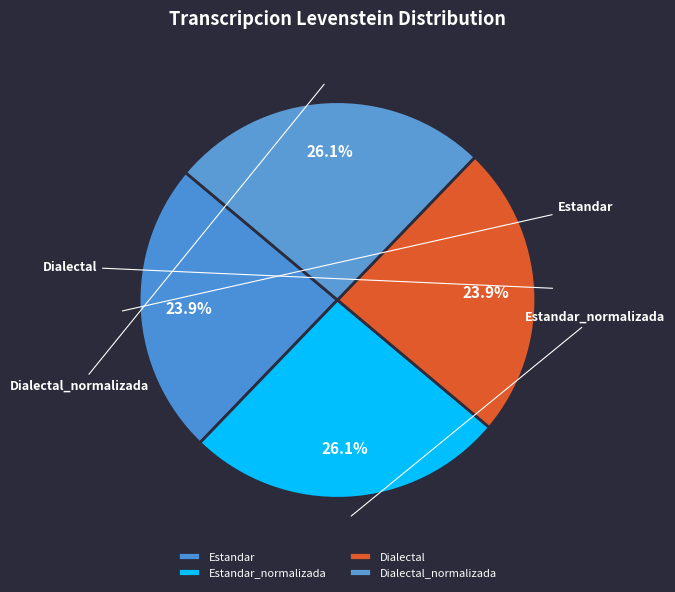

To the nearest percent, what is the combined percentage of Dialectal and Estandar?

48%